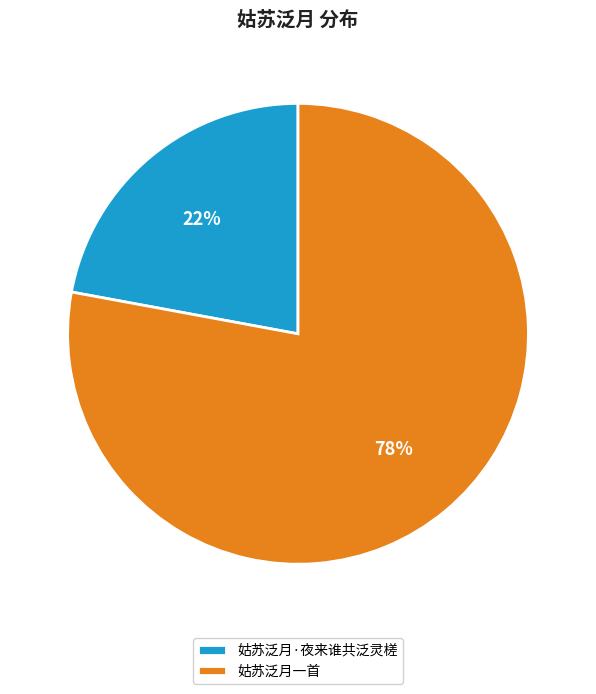

To the nearest percent, what is the difference between the largest and smallest slice percentages?

56%